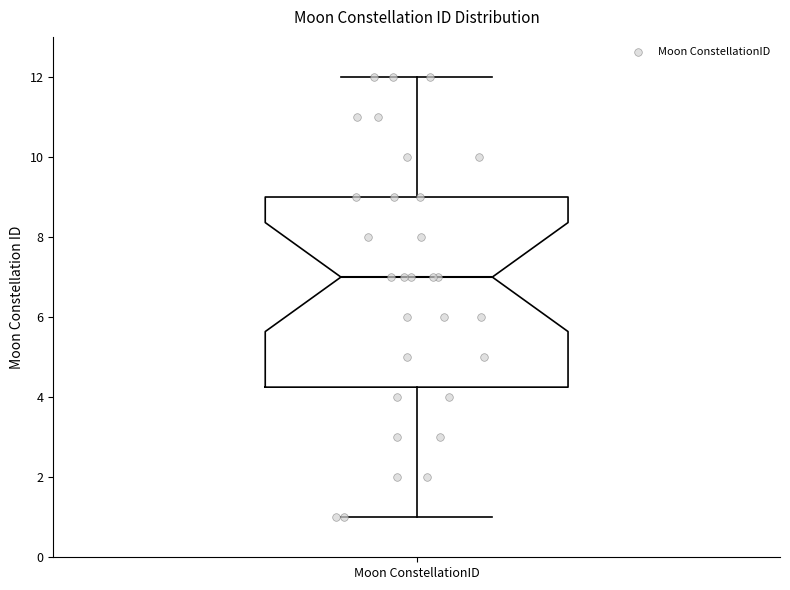

Read this box plot against the y-axis: the position of the median line, the range covered by the box, and the ends of both whiskers. The values are not printed on the chart, so give them approximately, as read against the axis.

median 7.0, box 4.2 to 9.0, whiskers 1.0 to 12.0